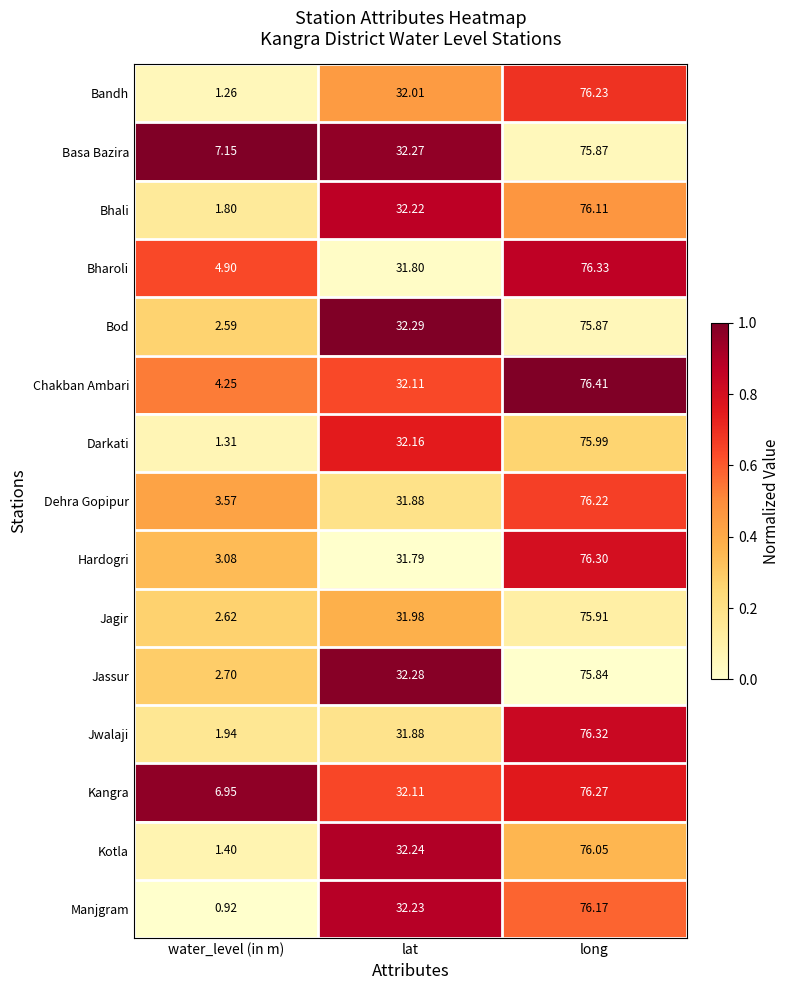

Between lat and long, which series saw the biggest shift?

Bharoli